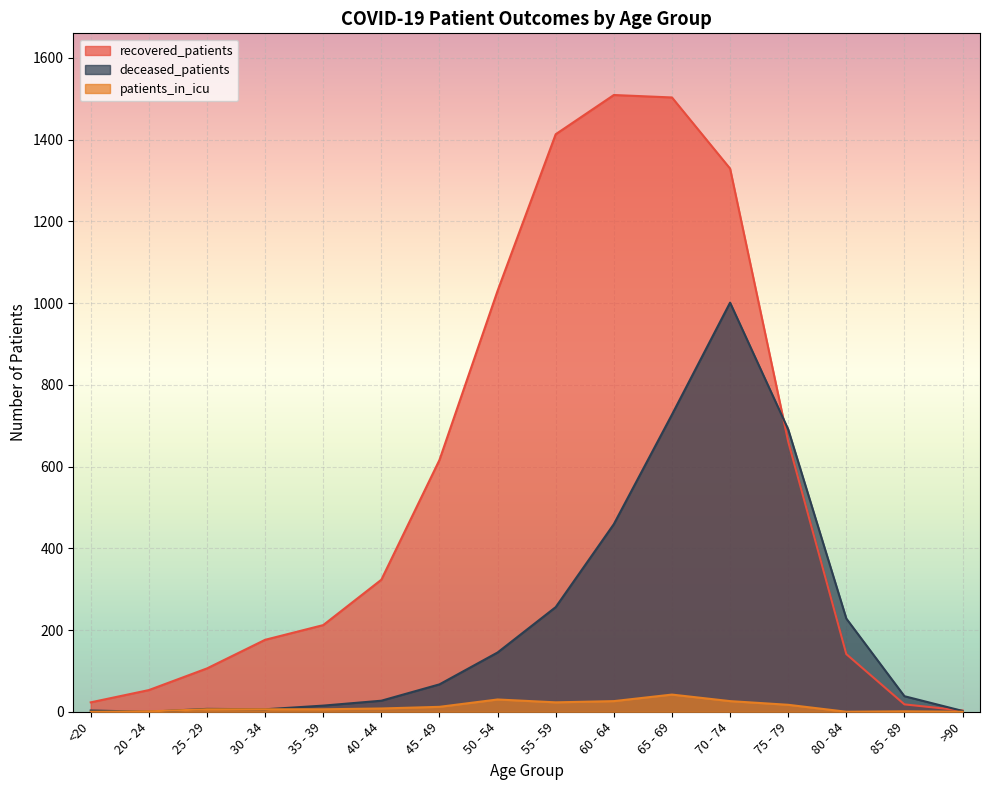

Rank the series by their average value, from lowest to highest.

patients_in_icu, deceased_patients, recovered_patients